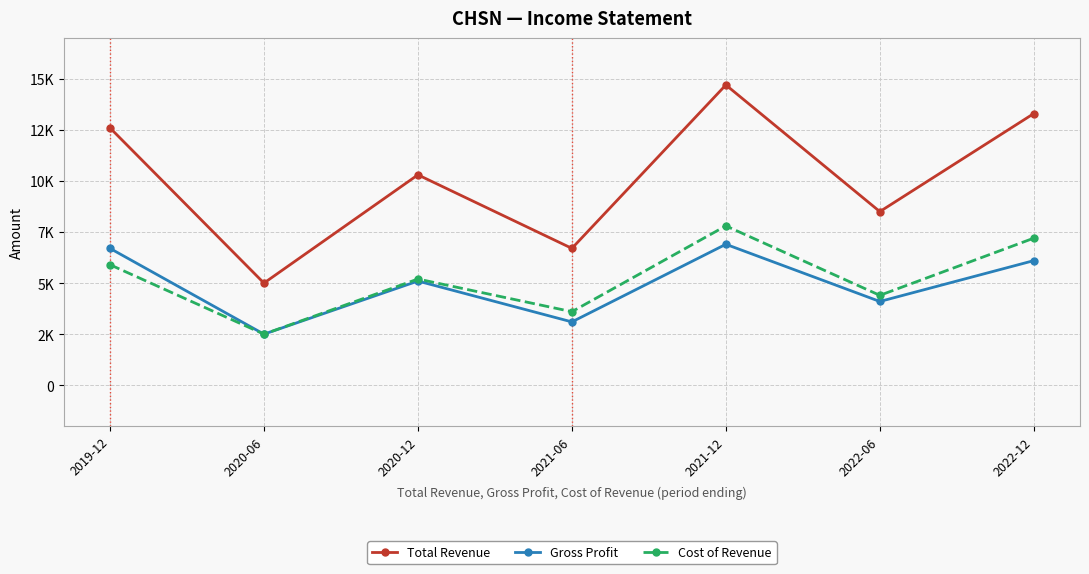

Is this an area chart (filled region under the line)?

No